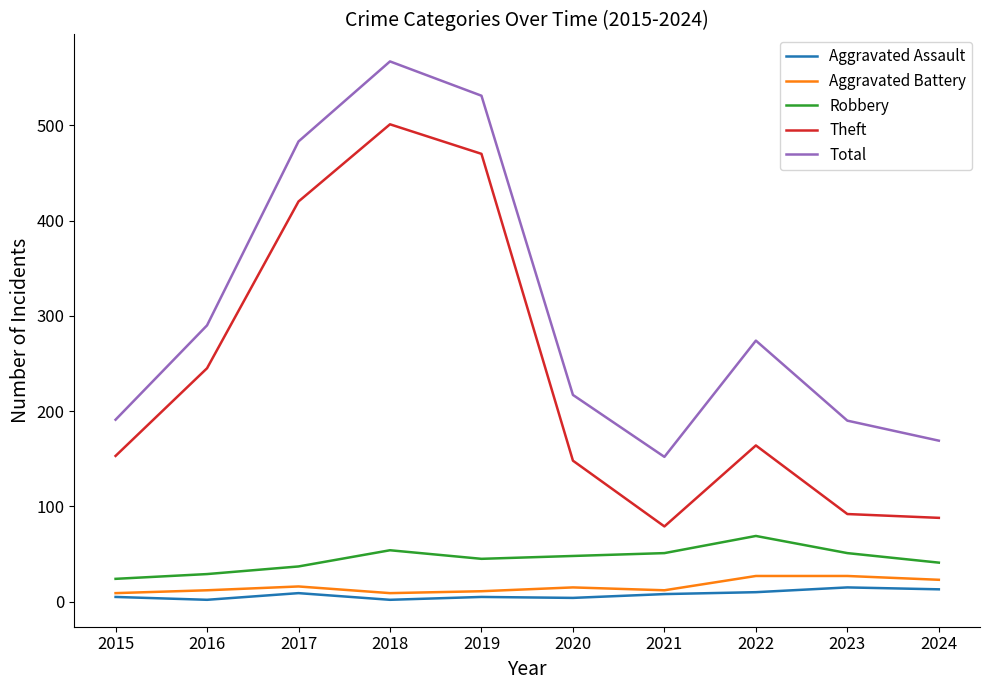

What is the average value of the Aggravated Assault series?

7